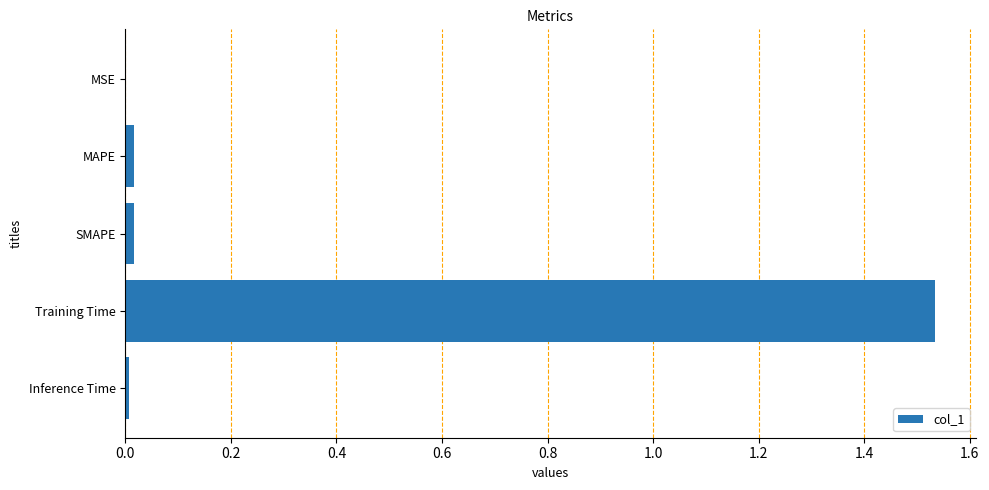

The chart shows a value of 0.0 at SMAPE. True or false?

True